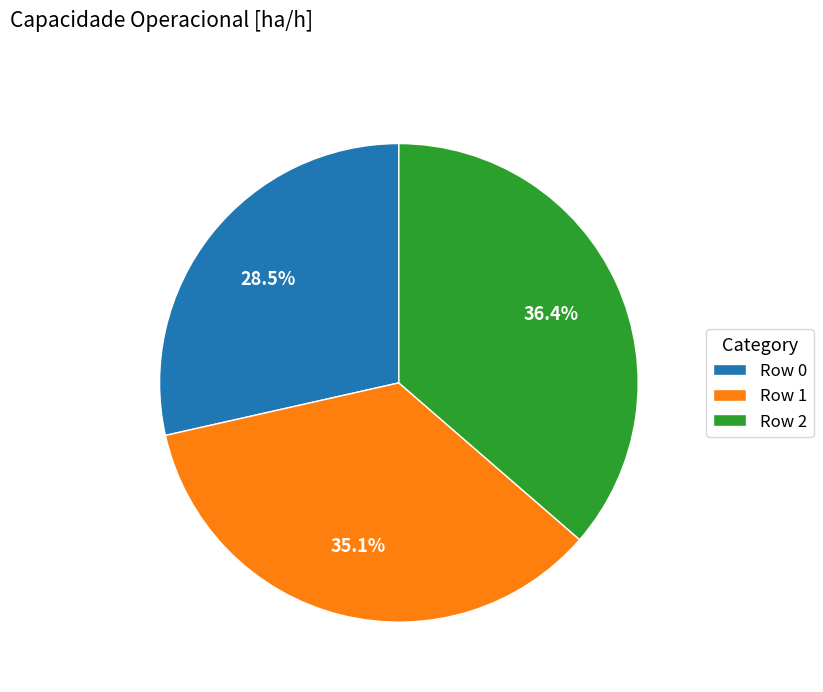

What portion of the pie excludes Row 1?

64.9%